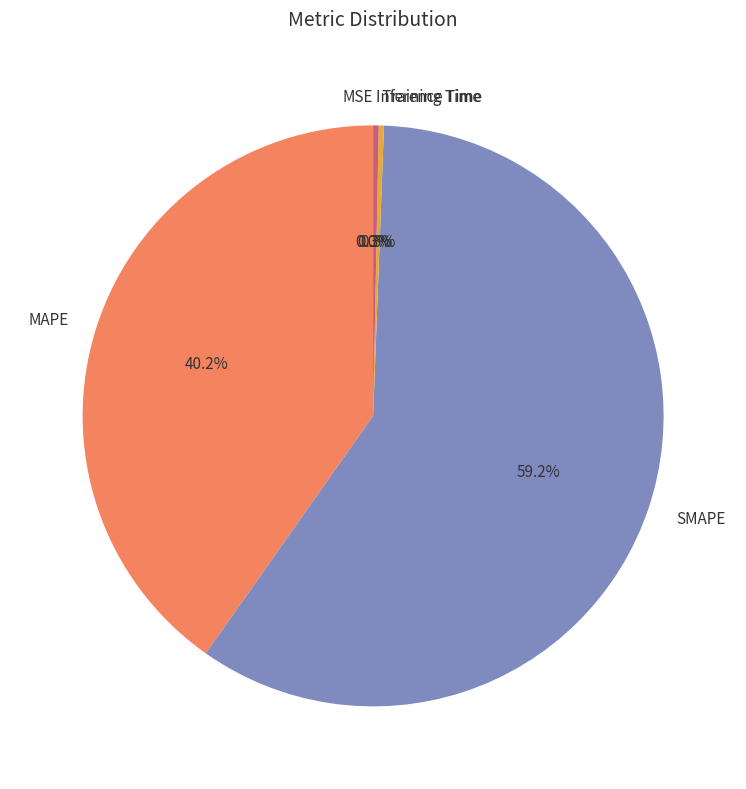

What percentage do MSE and Training Time together represent?

0.3%